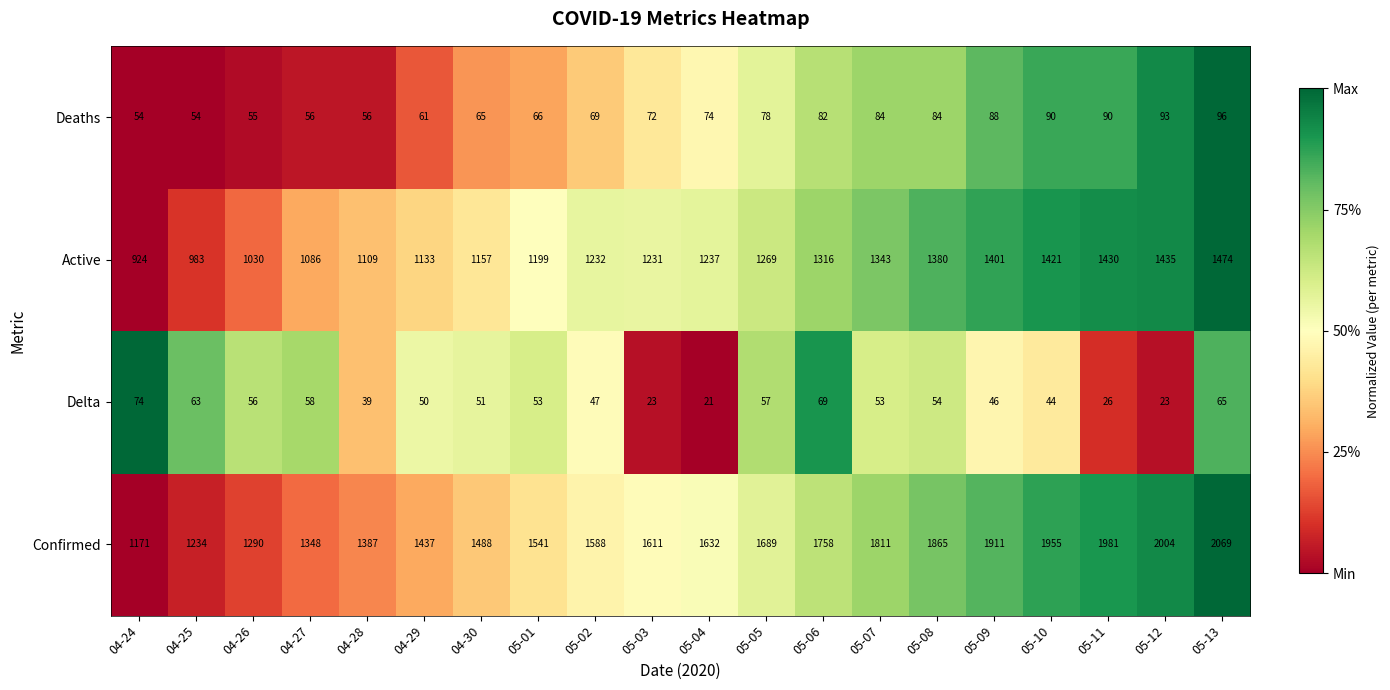

What is the total value across all series at 05-01?

2859